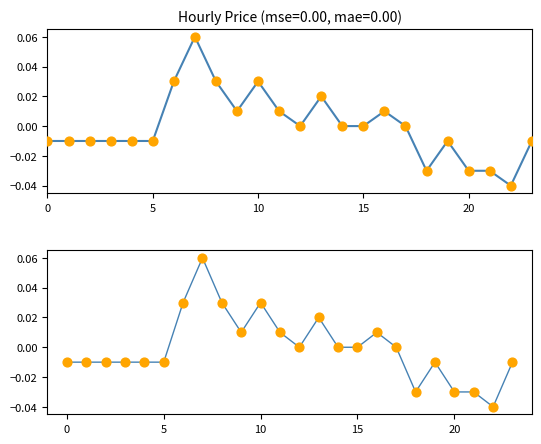

Which series has the largest total across all categories?

price